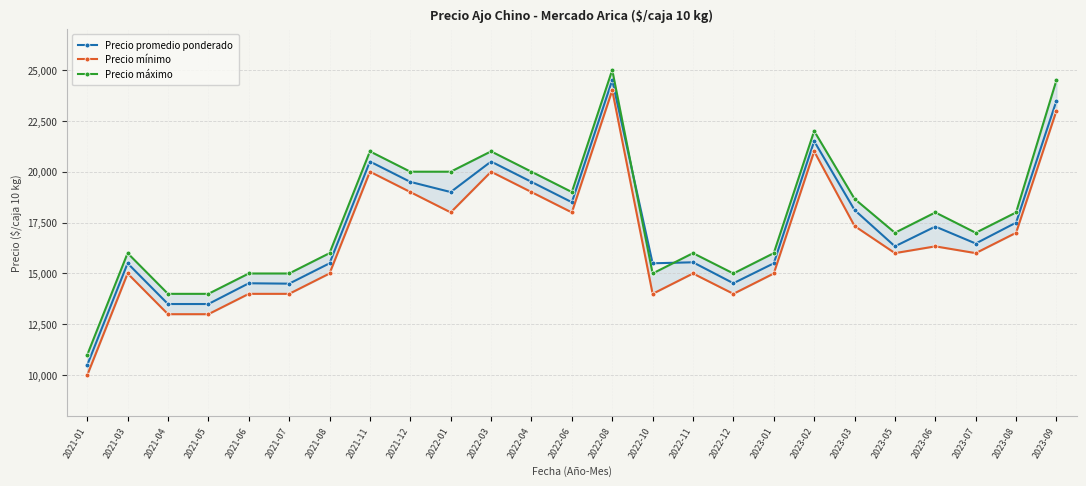

What is the difference between the maximum and minimum values in the Precio mínimo series?

14000